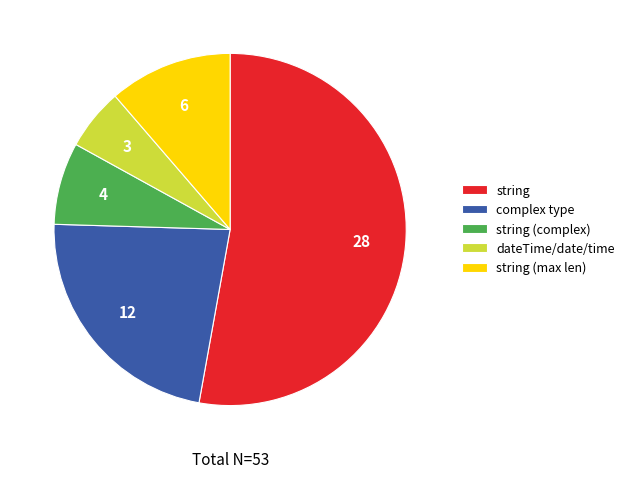

Which category has the biggest portion of the pie?

string